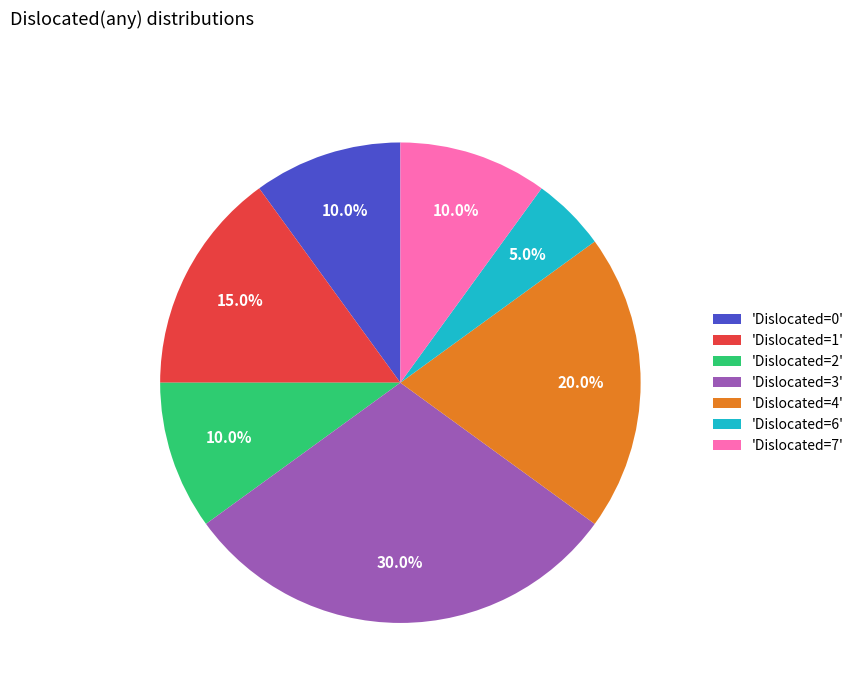

How many slices are in this pie chart?

7